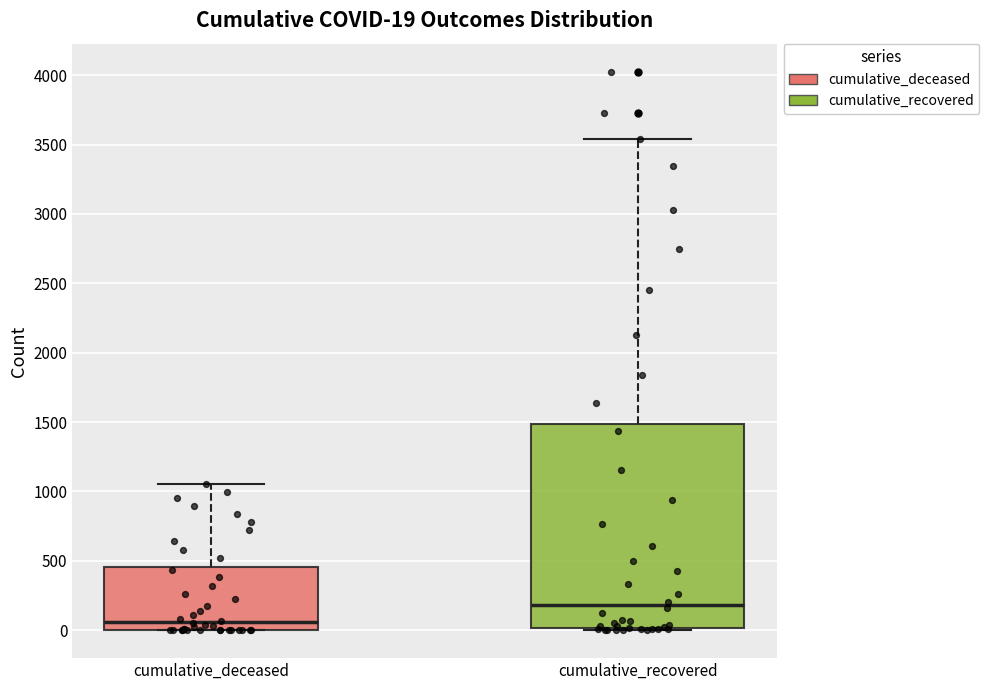

Which box has the lowest median line?

cumulative_deceased